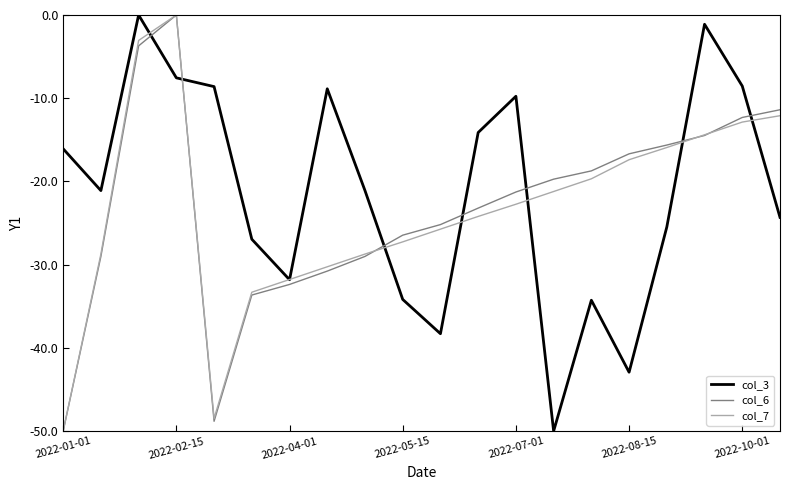

How many intersections are there between col_6 and col_3?

7